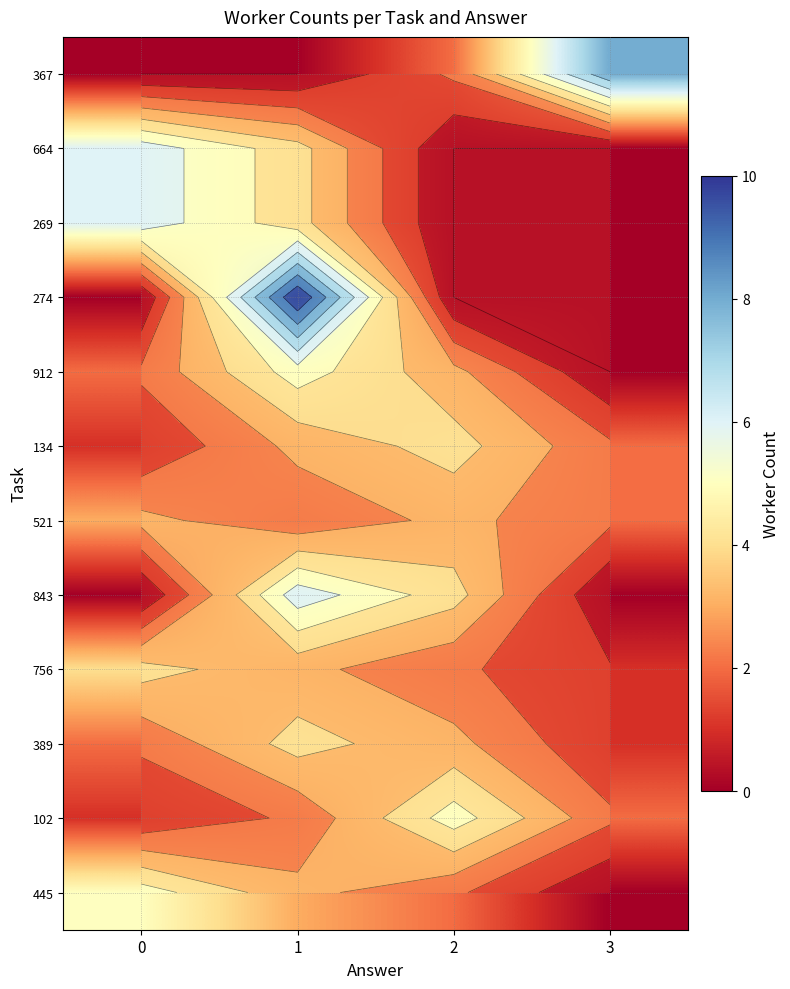

Rank the categories by 389 value from lowest to highest.

3, 0, 2, 1